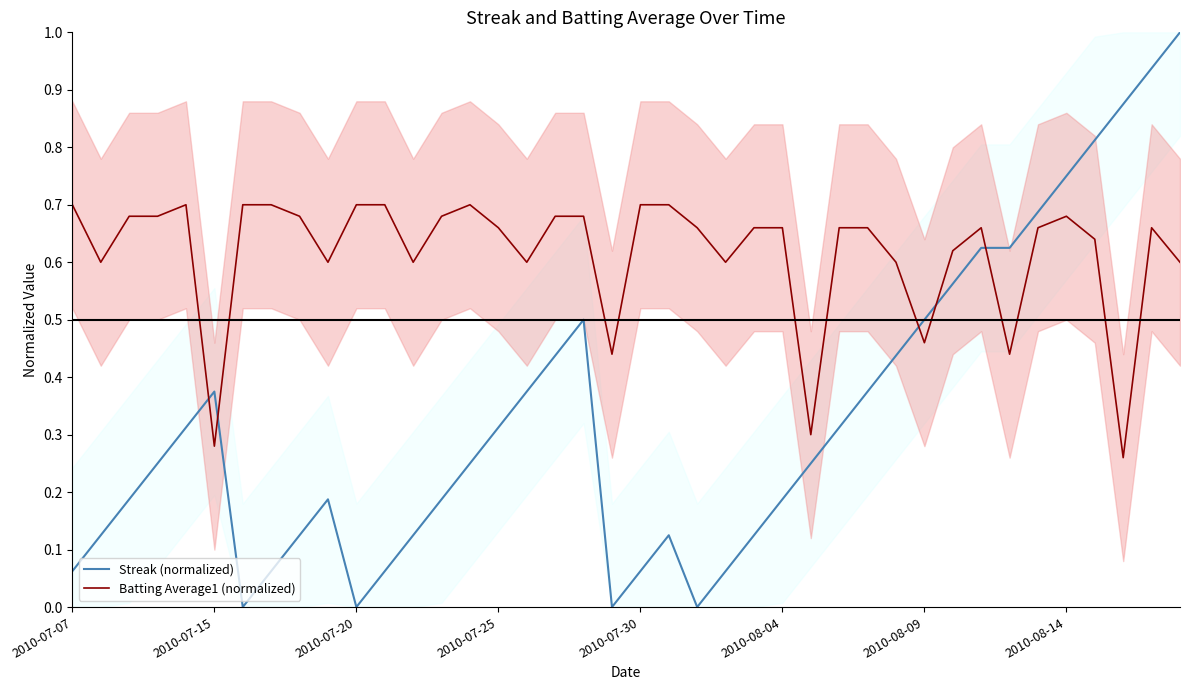

True or false: Batting Average1 (normalized) and Streak (normalized) intersect in this chart.

True